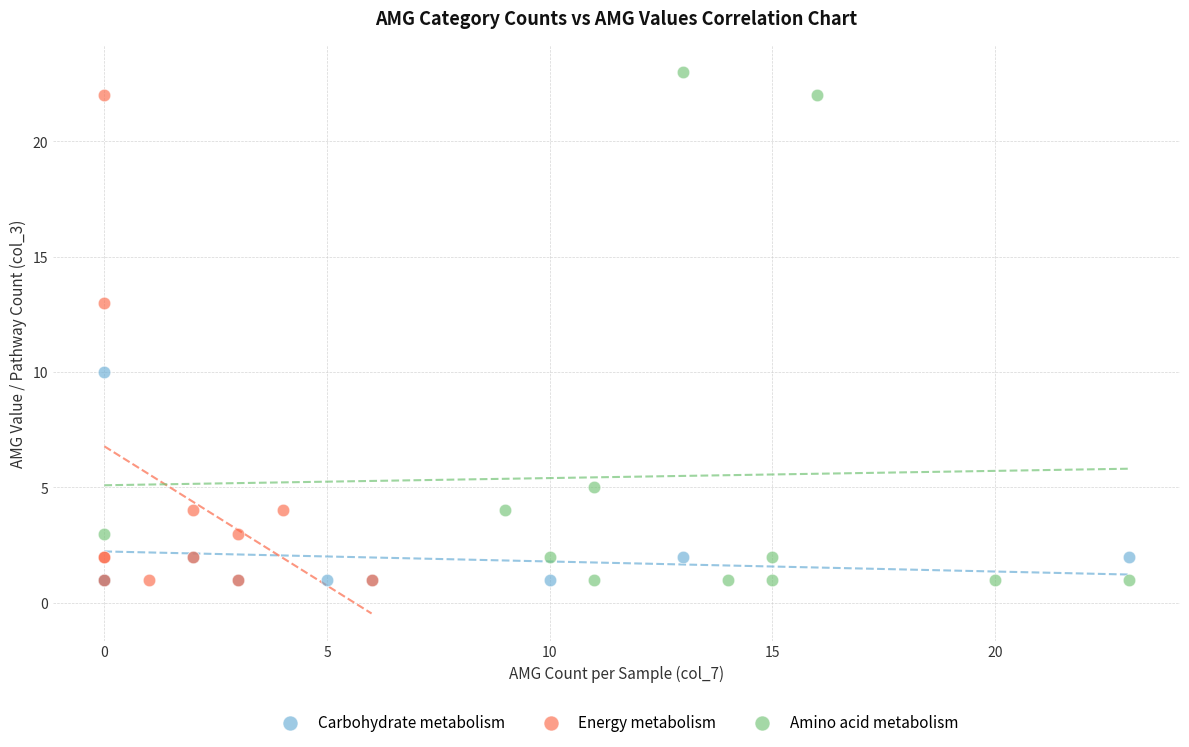

What are all the series names shown in the legend?

Carbohydrate metabolism, Energy metabolism, Amino acid metabolism